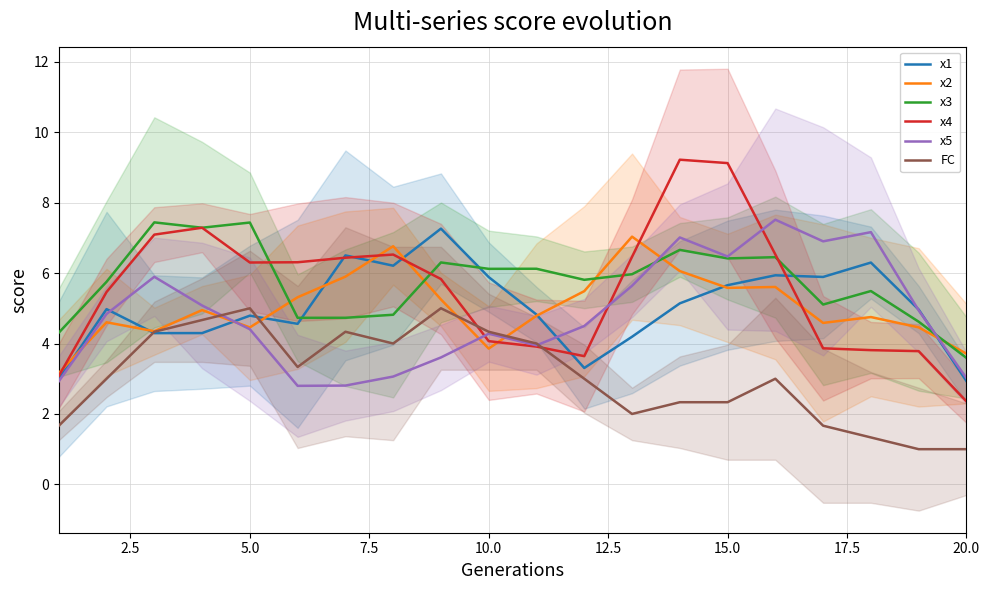

What is the highest value of the x2 series?

7.0